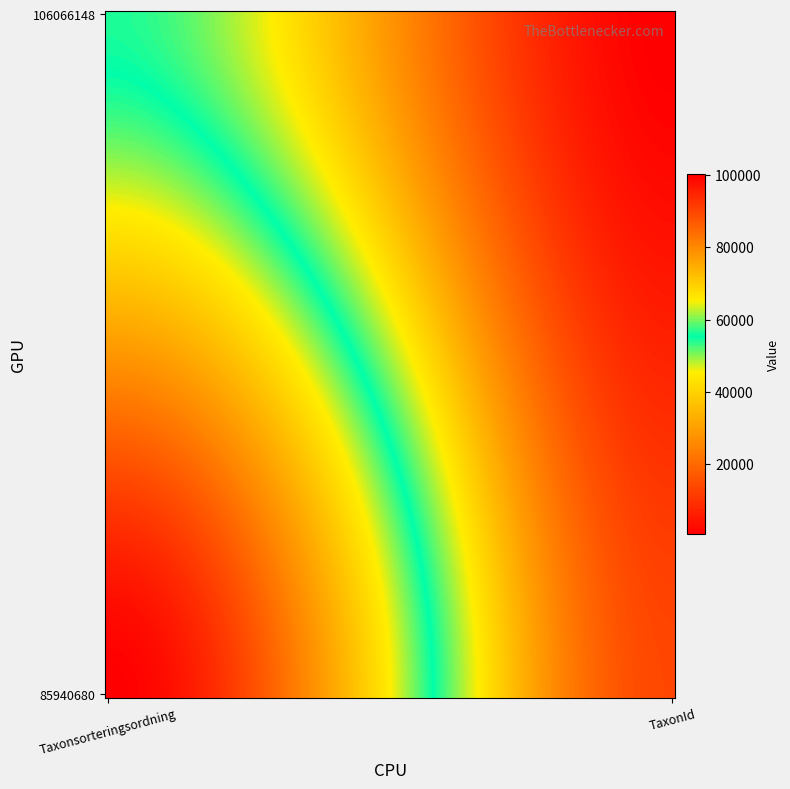

Count the number of data series in this chart.

2